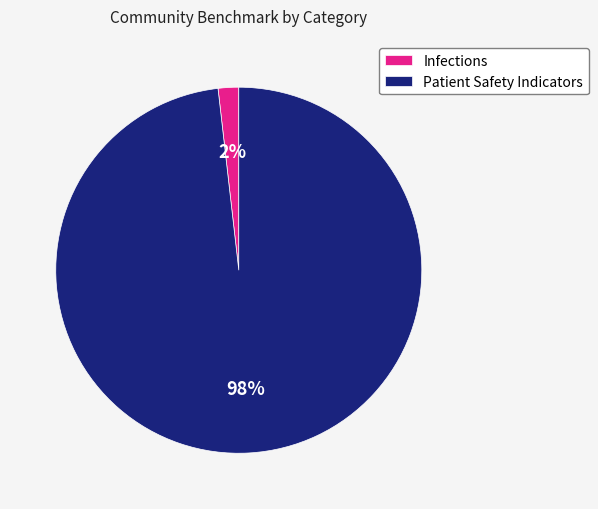

How many segments does this pie chart have?

2